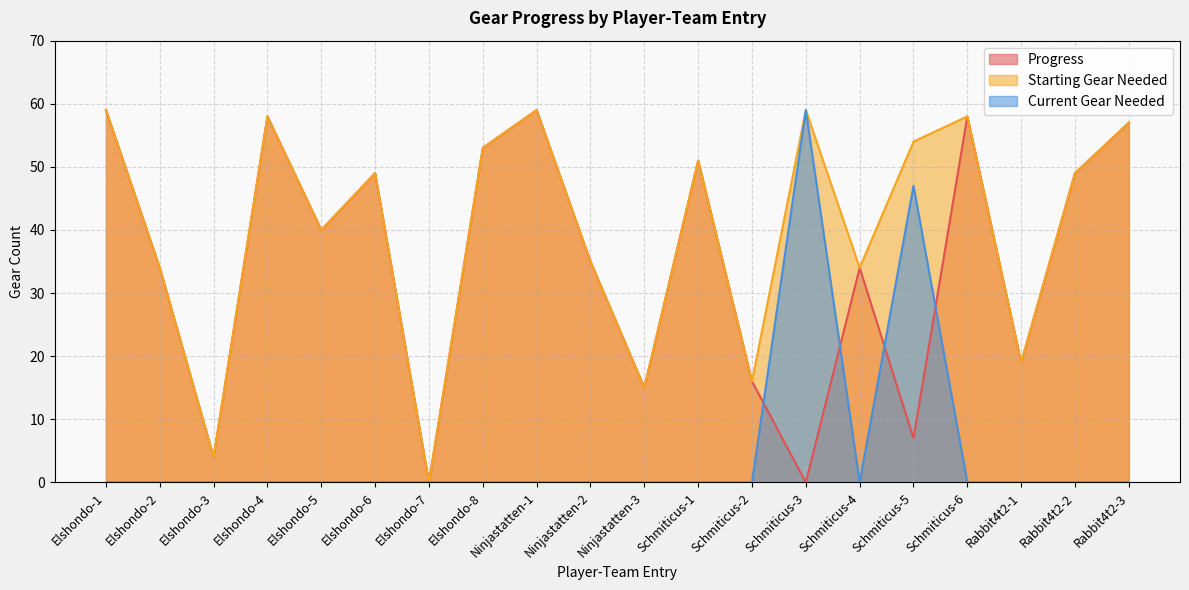

Where is the first local maximum for Starting Gear Needed?

Elshondo-4